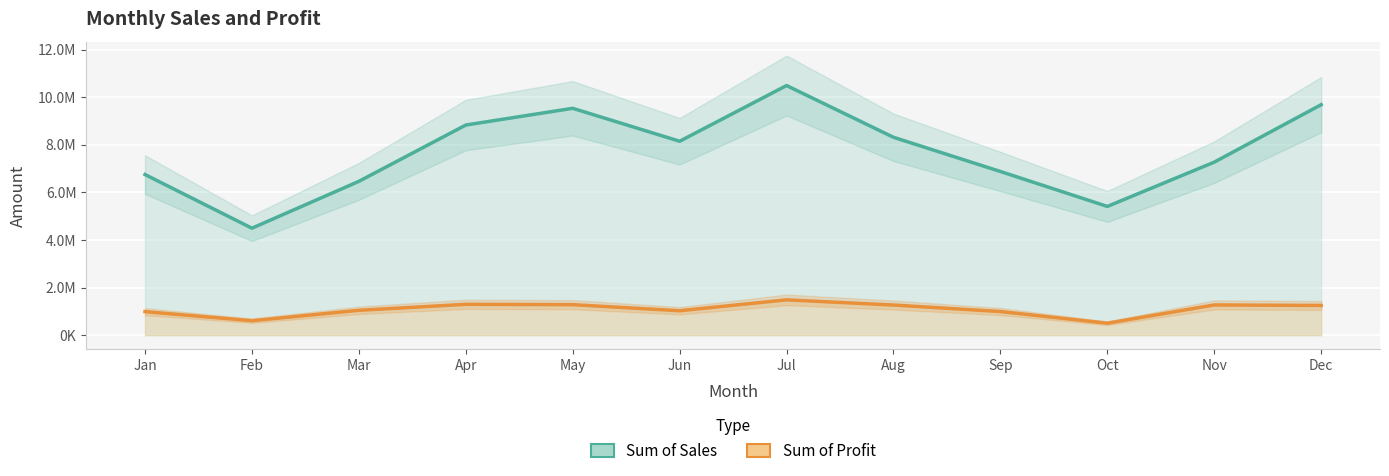

True or false: Sum of Sales has more than 1 interior local peaks.

True